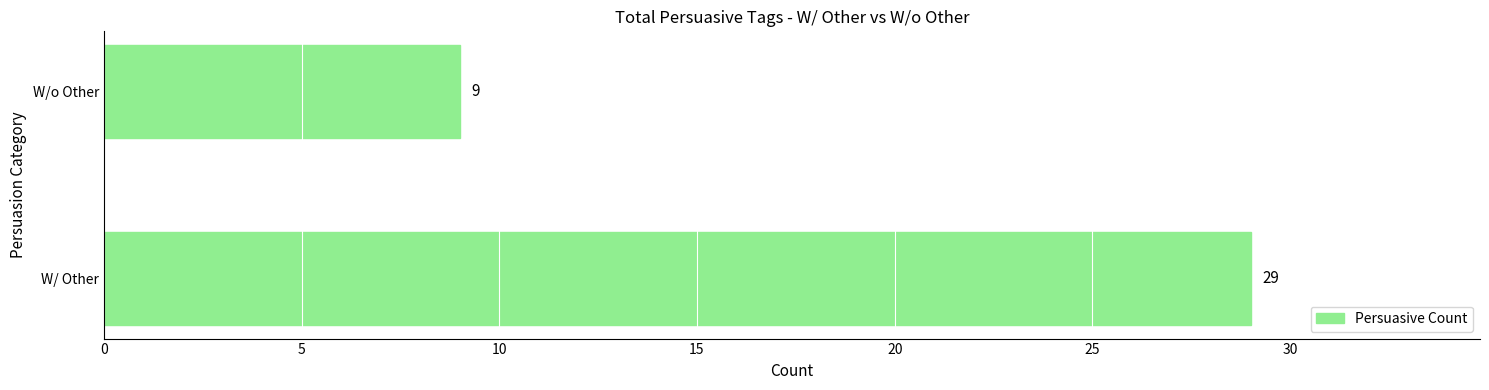

Reading bottom to top, extract all data points from this chart.

29	9